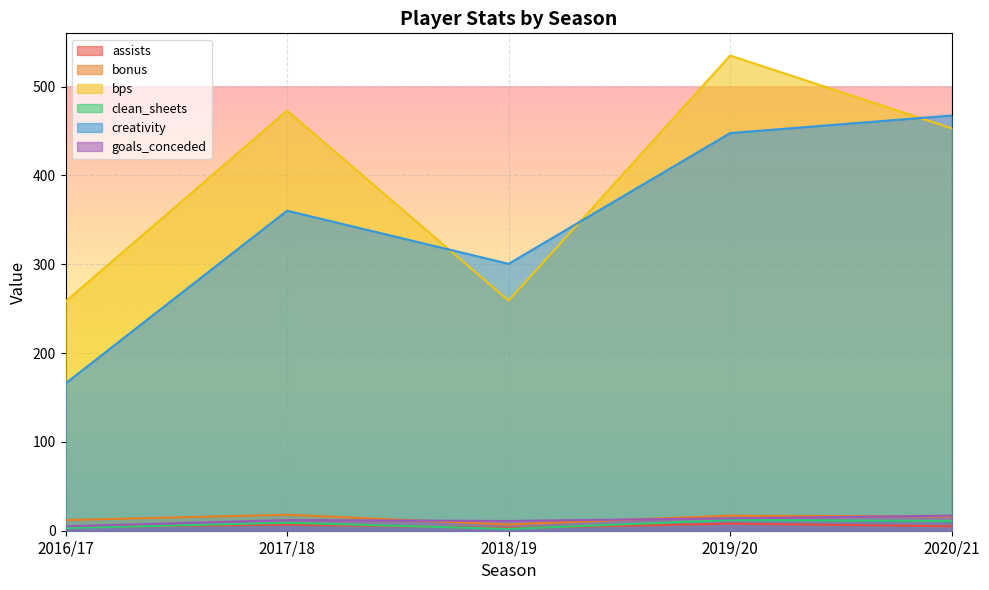

How many values in the bps series exceed 453?

2